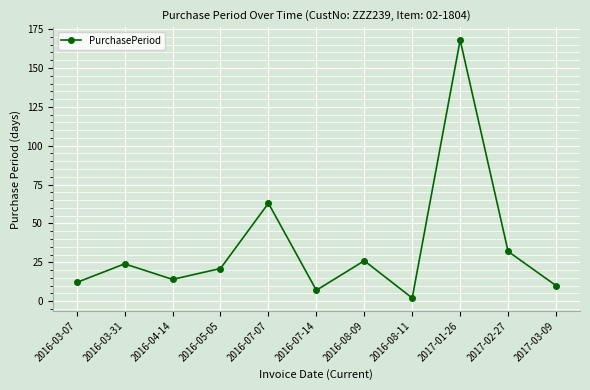

Between 2017-01-26 and 2016-07-07, which is larger?

2017-01-26